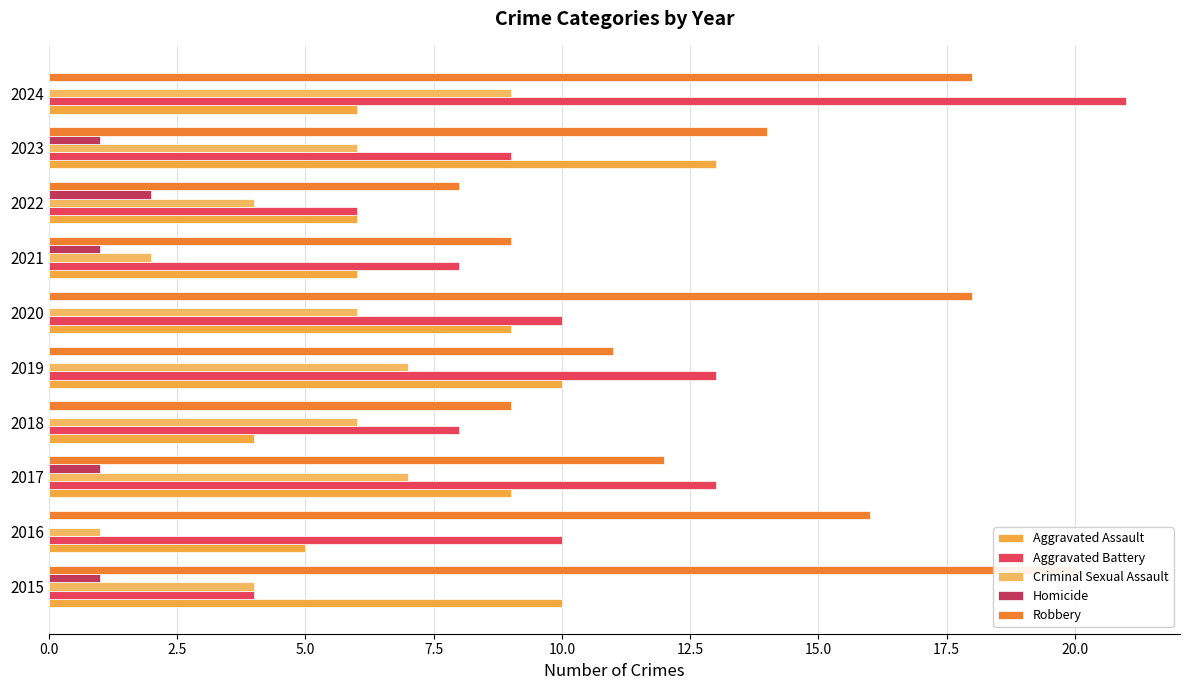

Between 2021 and 2022, which is larger?

2021